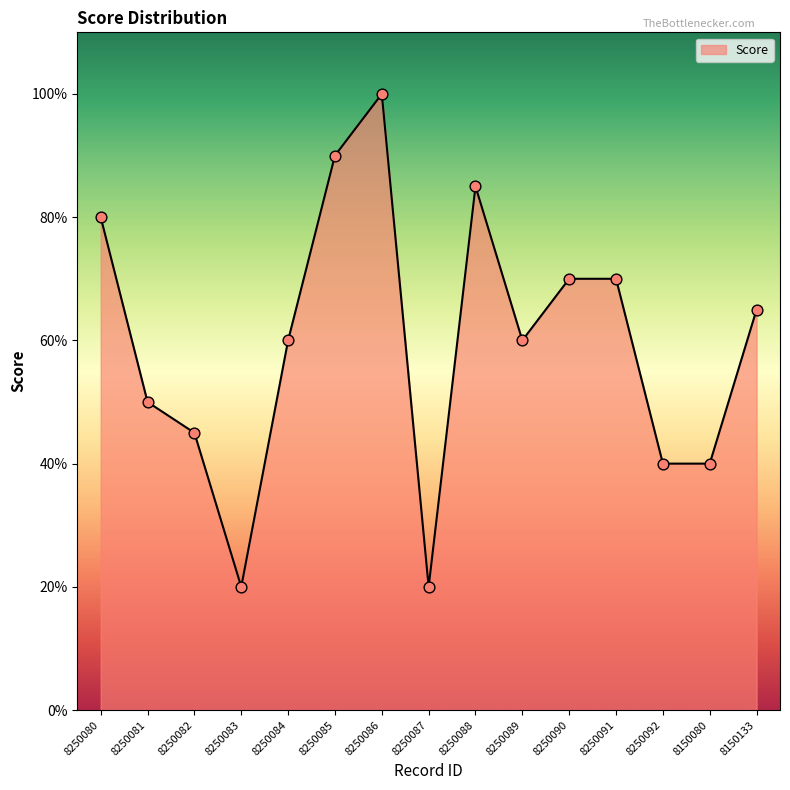

What is the ratio of the value at 8250086 to the value at 8150133?

1.5